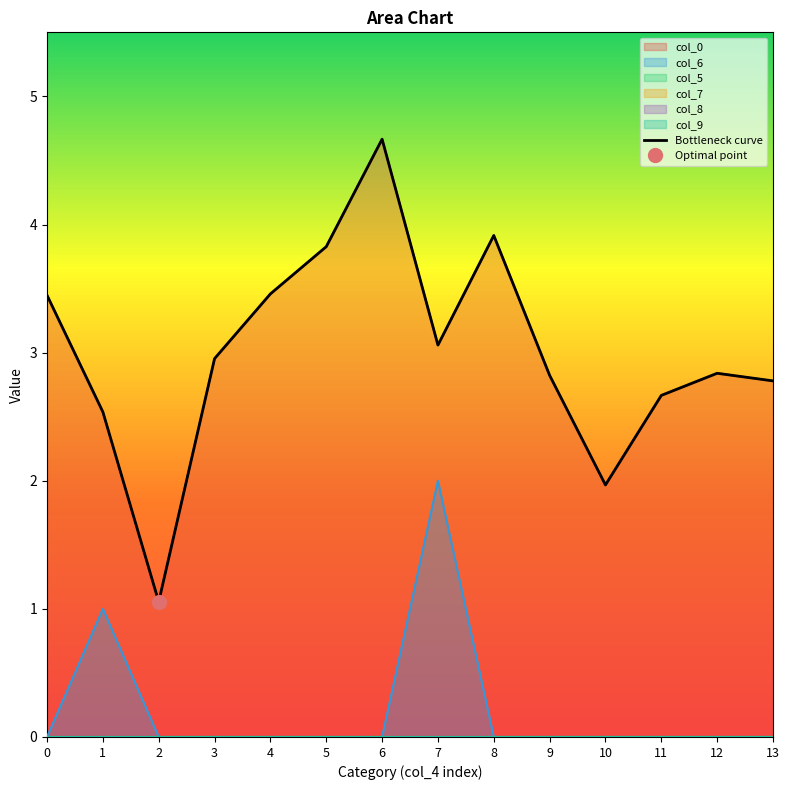

What is the difference between the highest and lowest values at 7?

3.1